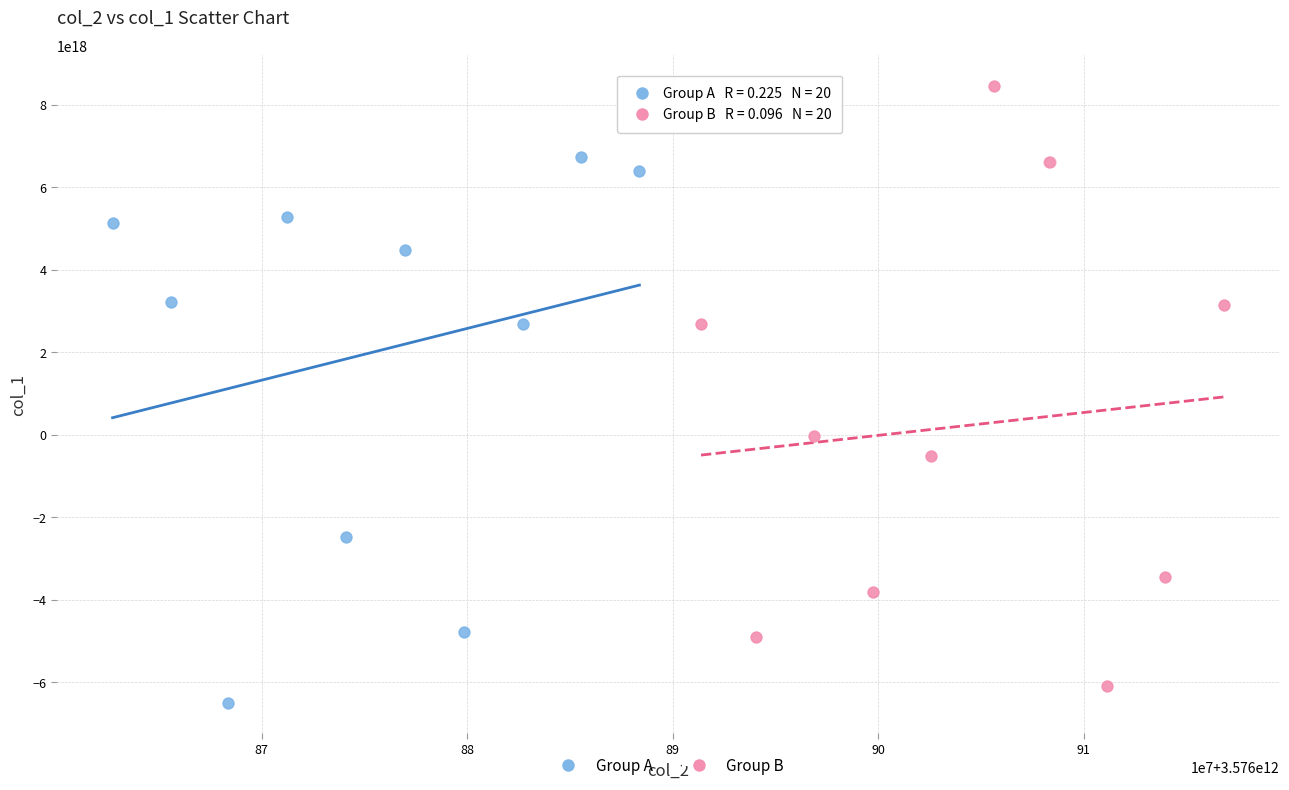

Which series reaches the minimum Y coordinate?

Group A